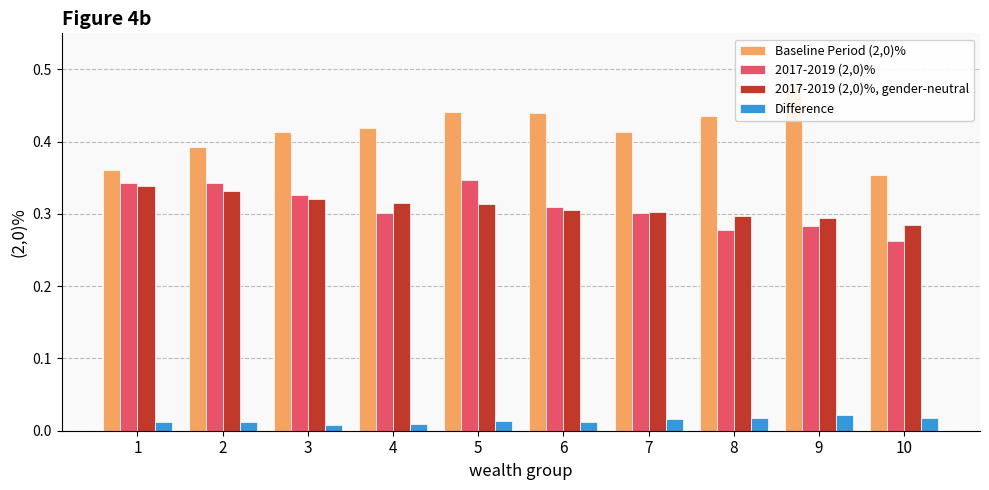

Which series has the widest spread of values?

Baseline Period (2,0)%